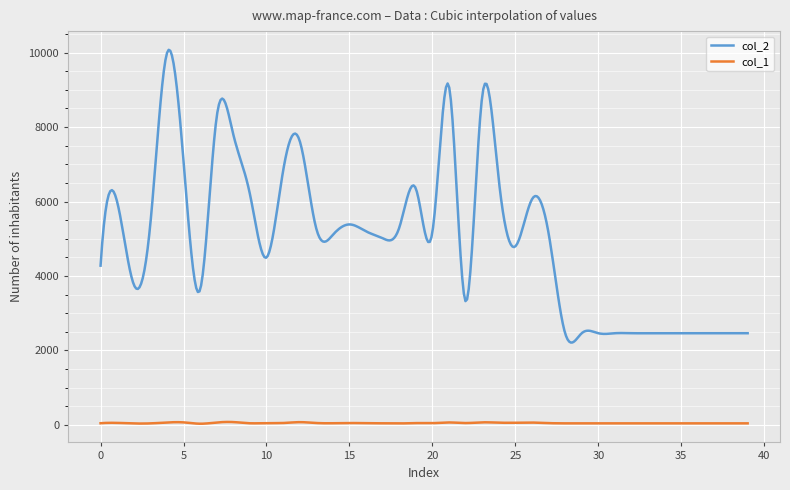

What is the greatest value displayed?

10073.8